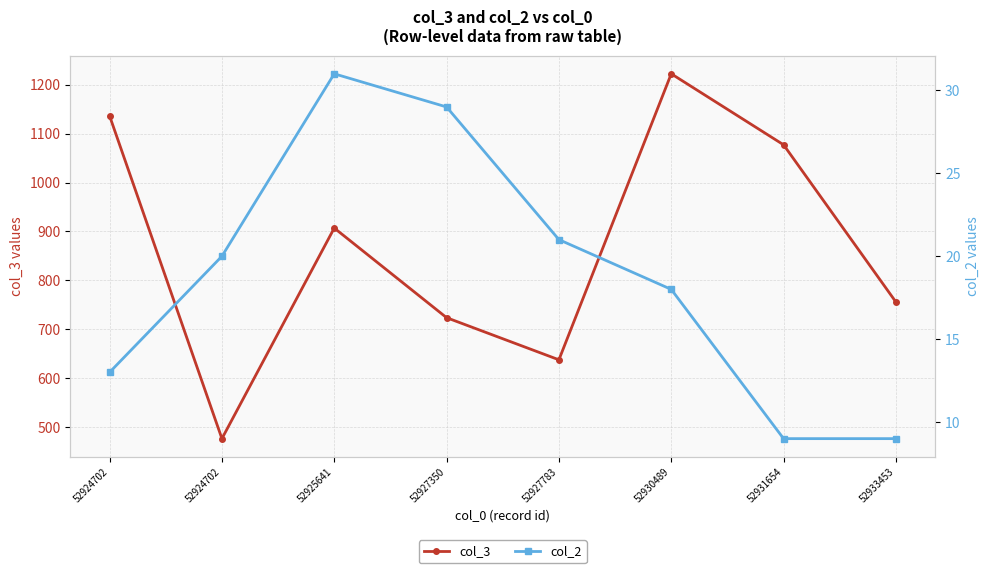

Reading left to right, what are all the values shown in this chart?

col_3: 1136	477	907	724	638	1222	1077	756
col_2: 13	20	31	29	21	18	9	9